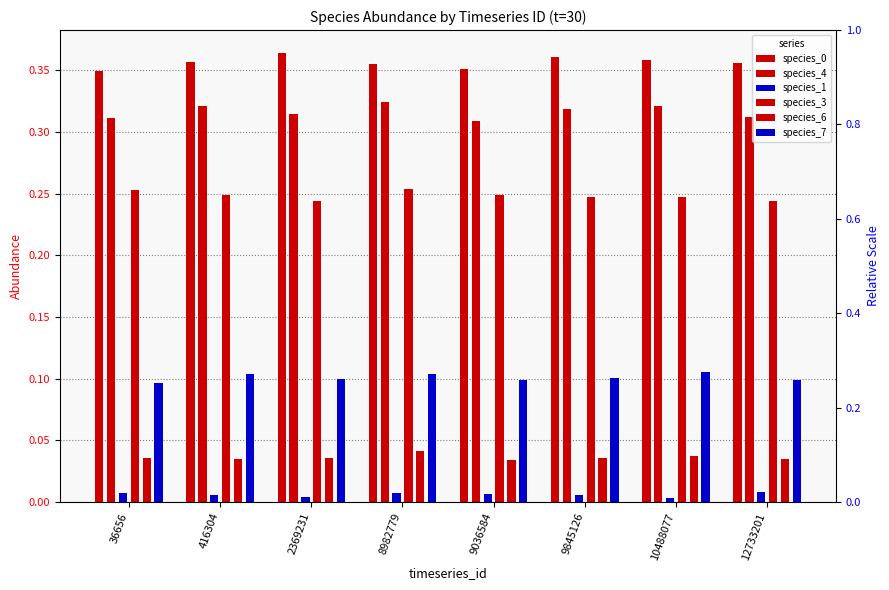

Reading left to right, list all the values displayed in this chart.

species_0: 0.3	0.4	0.4	0.4	0.4	0.4	0.4	0.4
species_4: 0.3	0.3	0.3	0.3	0.3	0.3	0.3	0.3
species_1: 0.0	0.0	0.0	0.0	0.0	0.0	0.0	0.0
species_3: 0.3	0.2	0.2	0.3	0.2	0.2	0.2	0.2
species_6: 0.0	0.0	0.0	0.0	0.0	0.0	0.0	0.0
species_7: 0.1	0.1	0.1	0.1	0.1	0.1	0.1	0.1